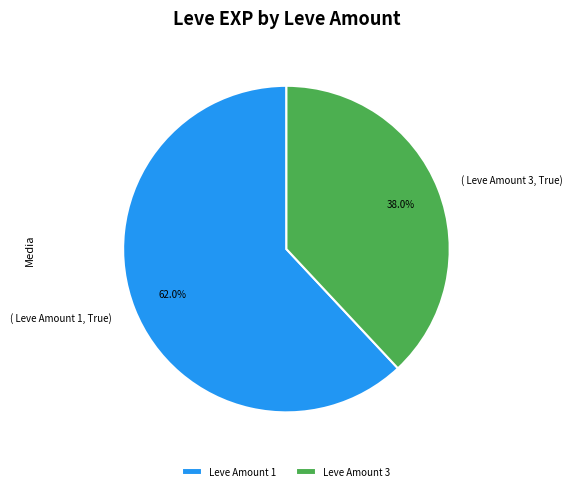

Which category has the biggest portion of the pie?

Leve Amount 1